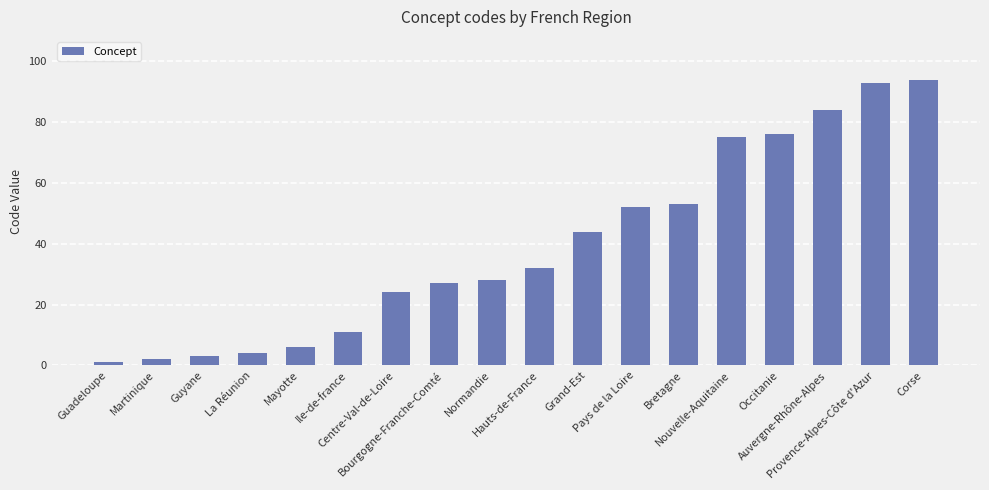

What is the value of the 15th bar from the left?

76